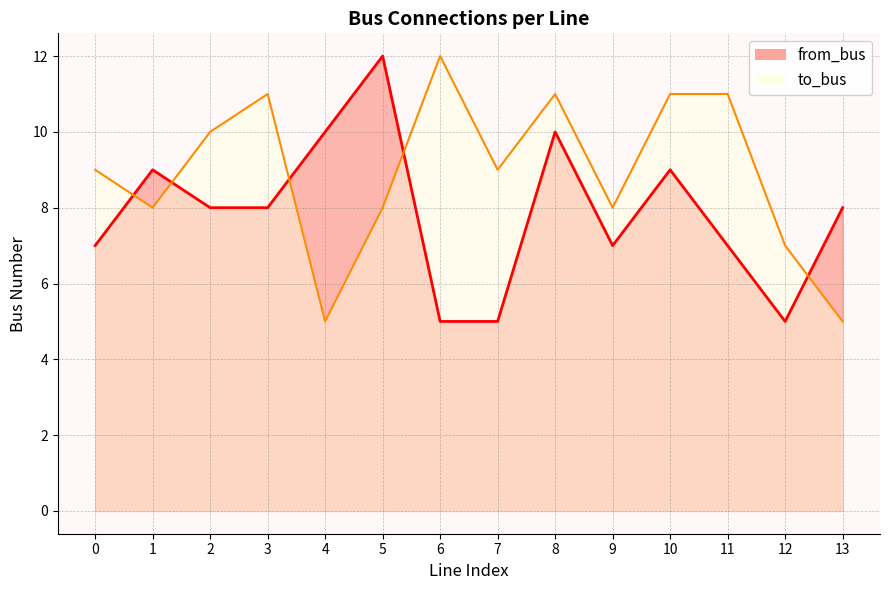

The from_bus series shows 10 at 4. True or false?

True